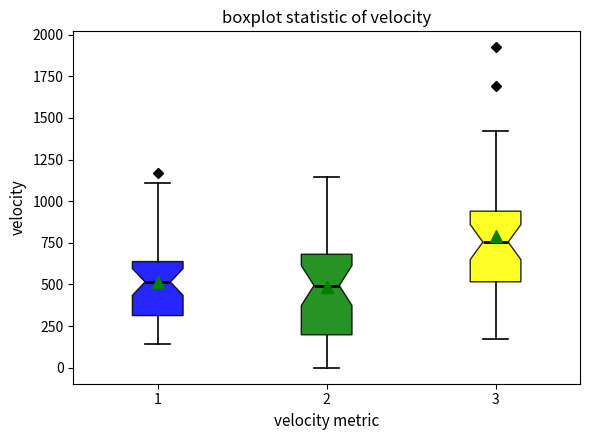

Reading left to right, transcribe this box plot: for each box, give where its median line is, the range the box spans, and where its two whiskers end, as read against the y-axis. The values are not printed on the chart, so give them approximately, as read against the axis.

1: median 500, box 300 to 650, whiskers 150 to 1100
2: median 500, box 200 to 700, whiskers 0 to 1150
3: median 750, box 500 to 950, whiskers 150 to 1400